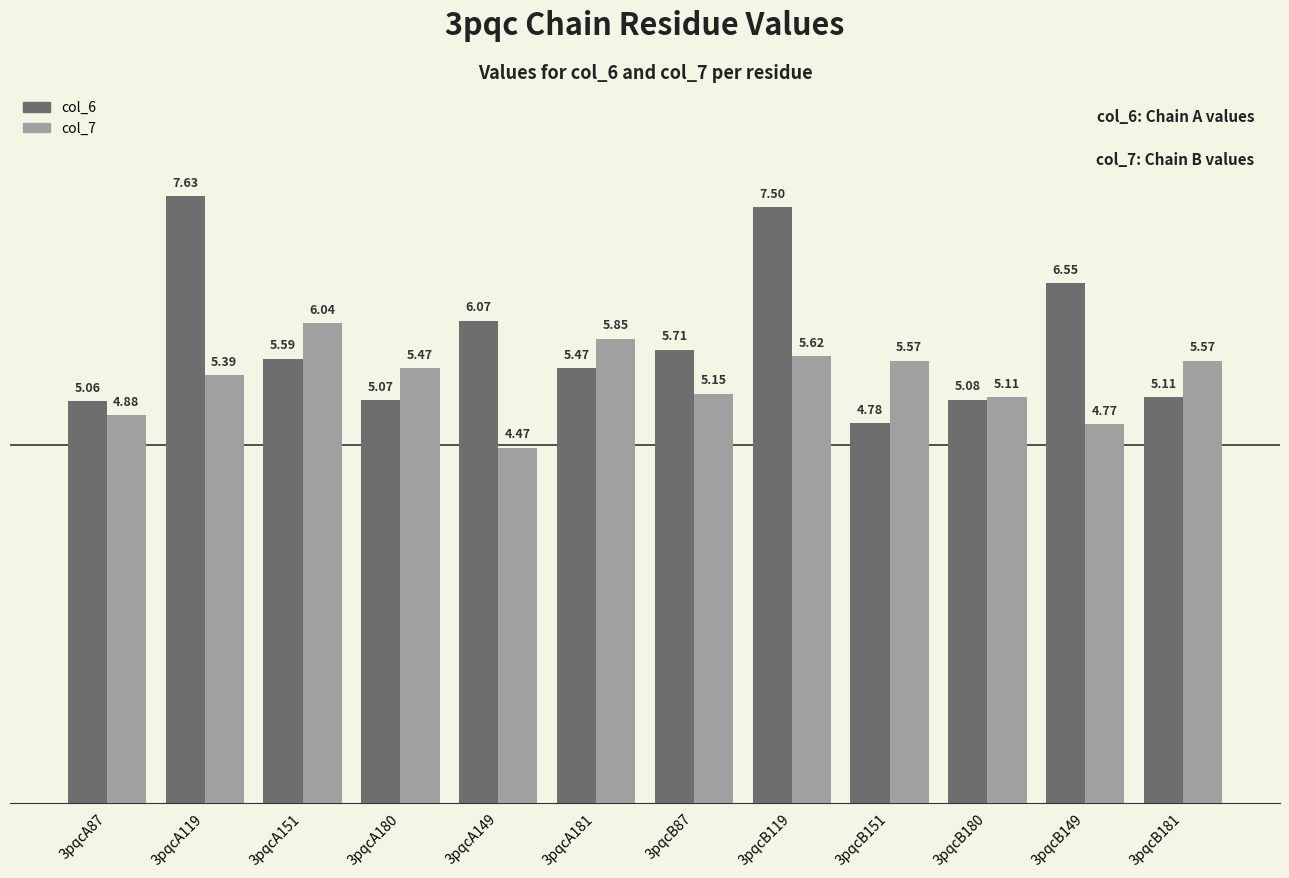

Rank the series at 3pqcA151 from highest to lowest value.

col_7, col_6